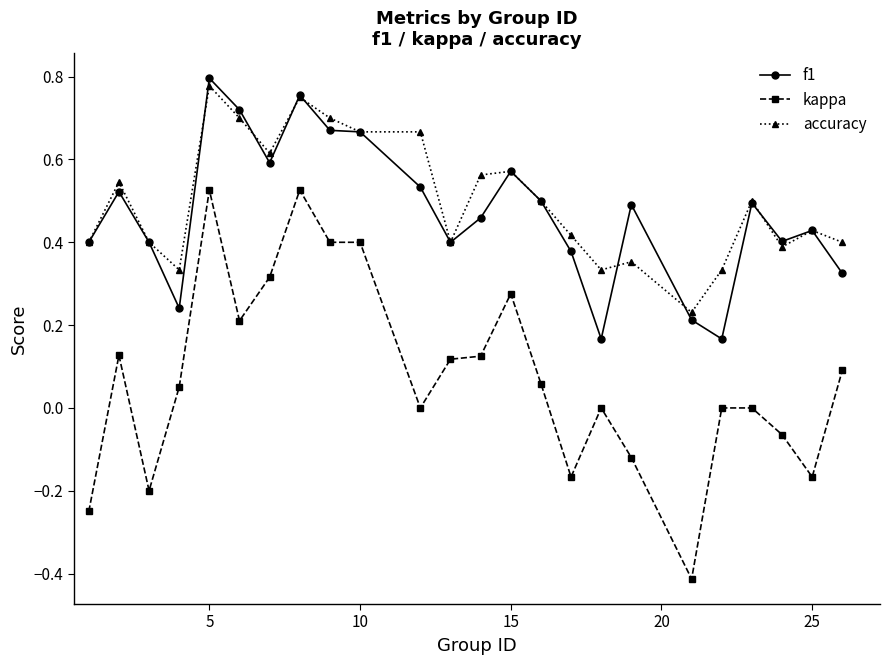

True or false: accuracy has more than 1 points higher than both neighbors.

True